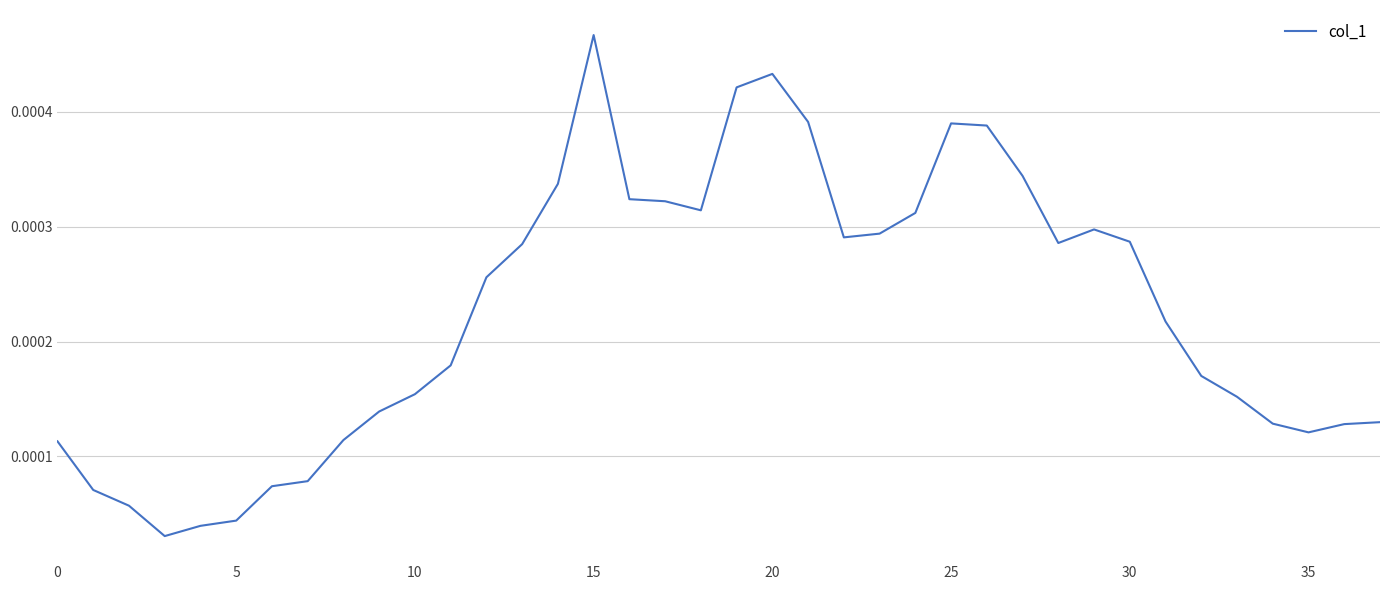

How many categories are shown in the chart?

38